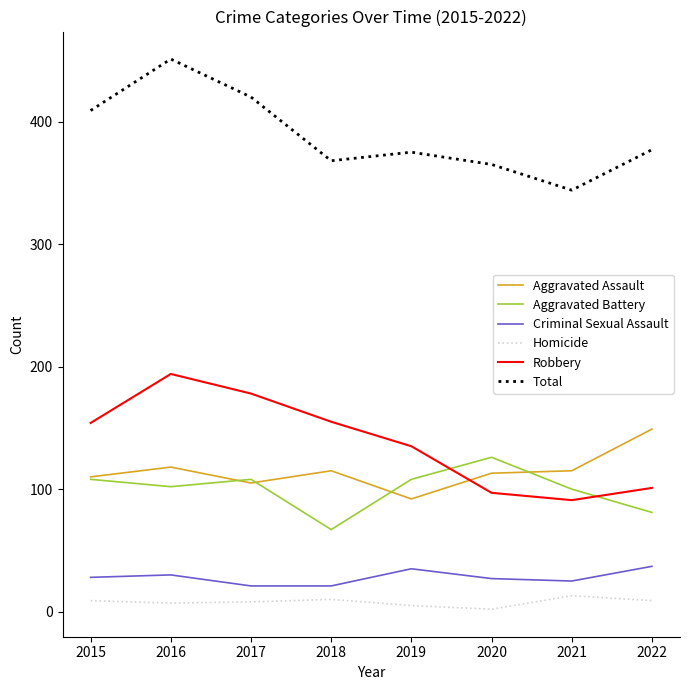

What is the smallest value displayed?

2